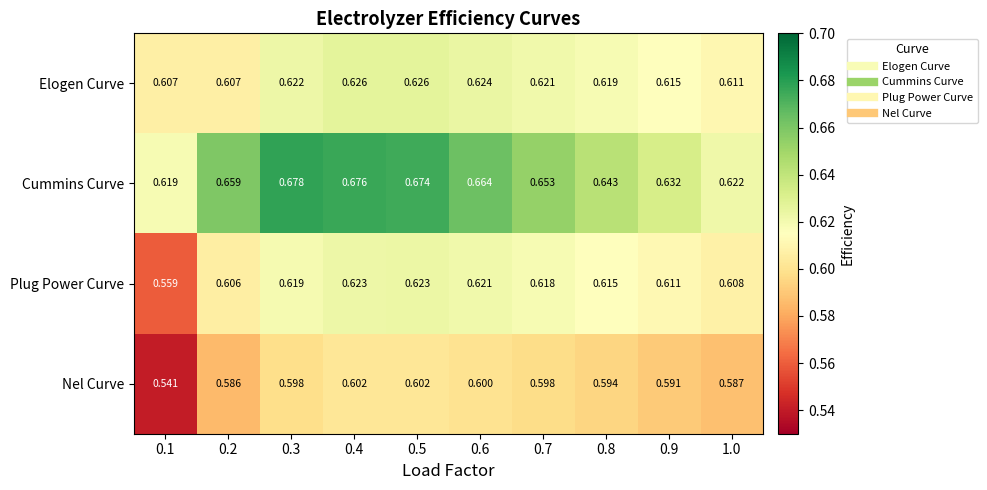

Which series has the widest spread of values?

Plug Power Curve